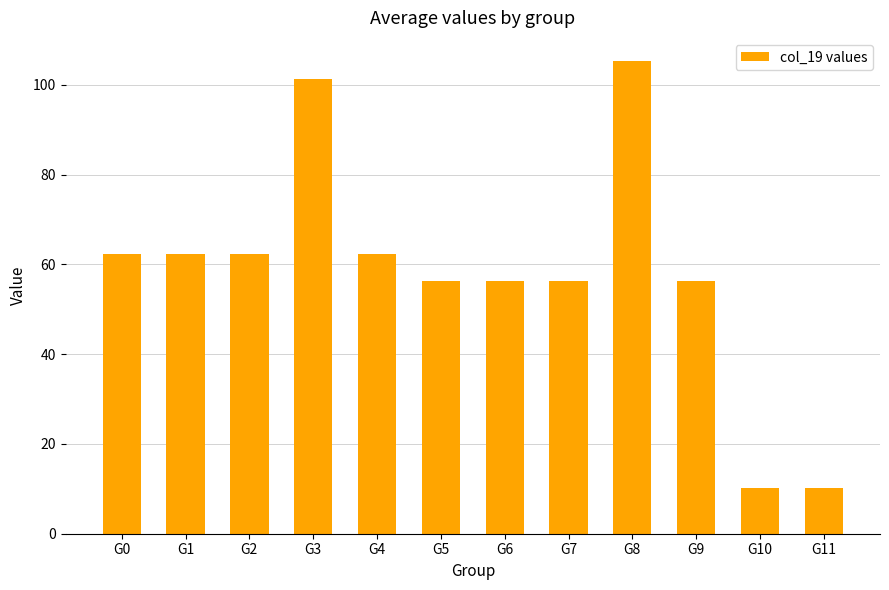

What is the value of the 12th bar from the left?

10.2